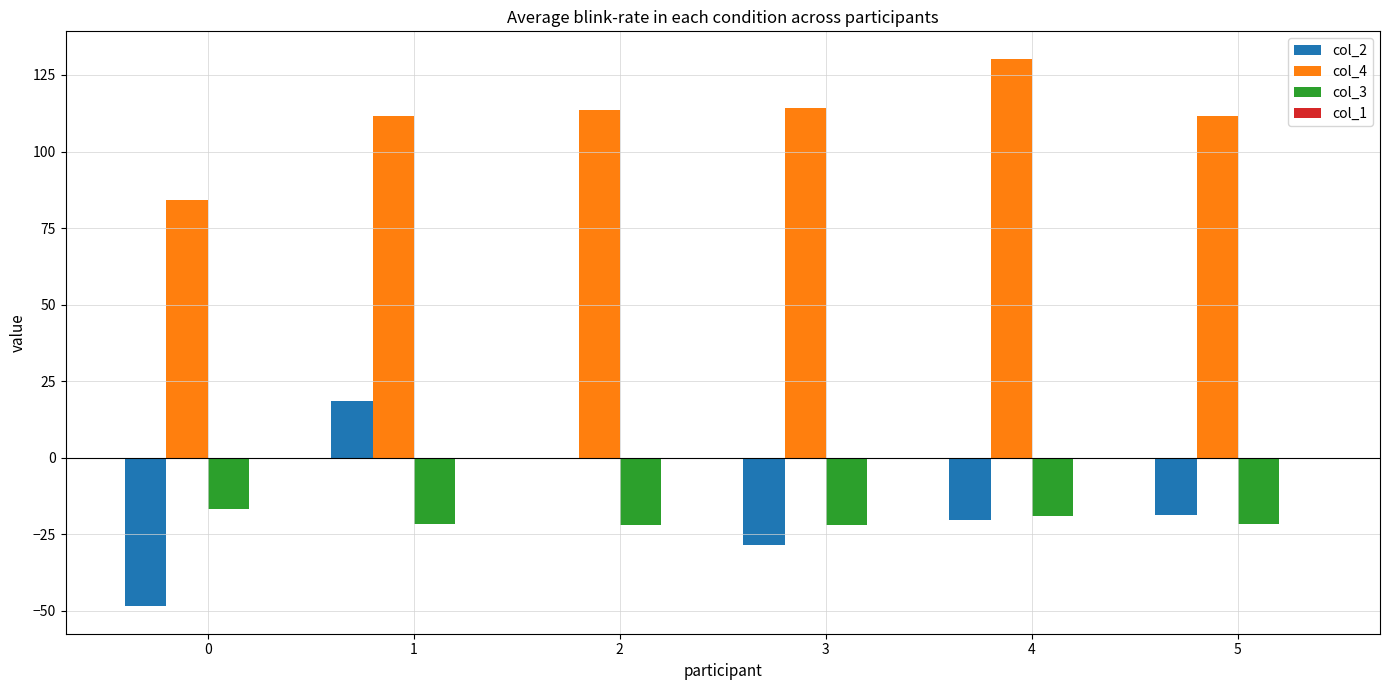

Which series has the largest total across all categories?

col_4